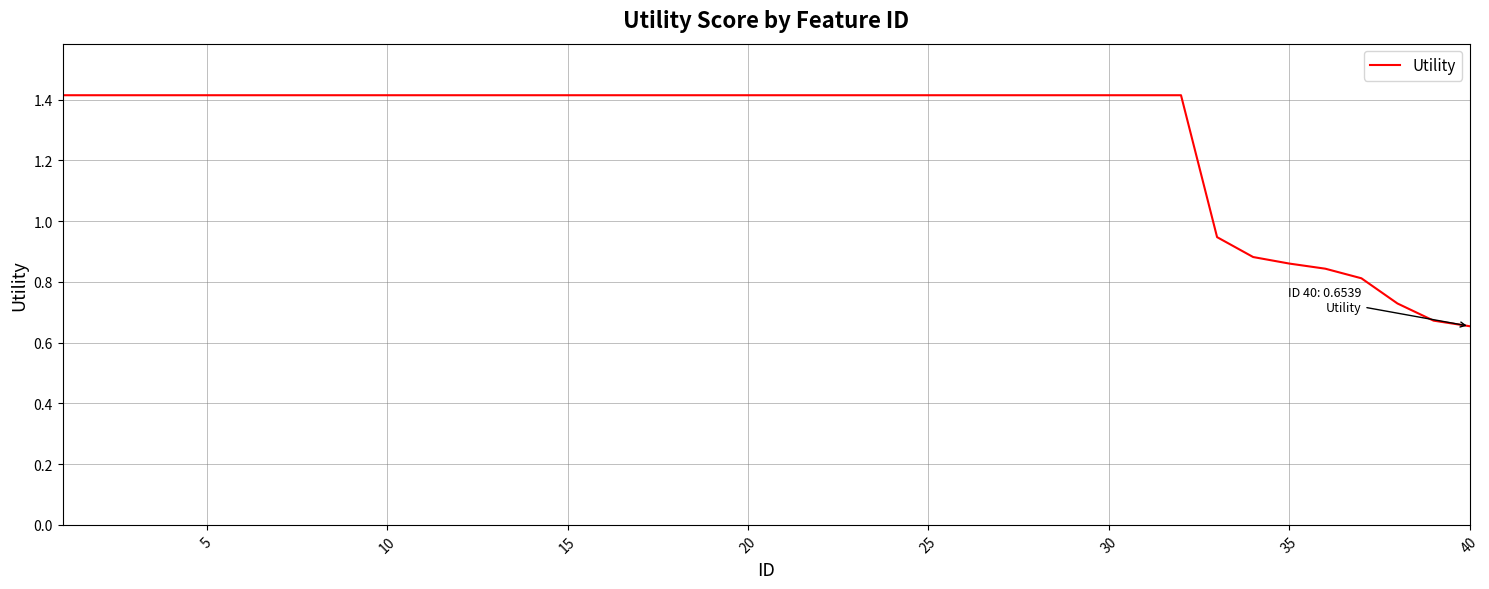

What is the greatest value displayed?

1.4